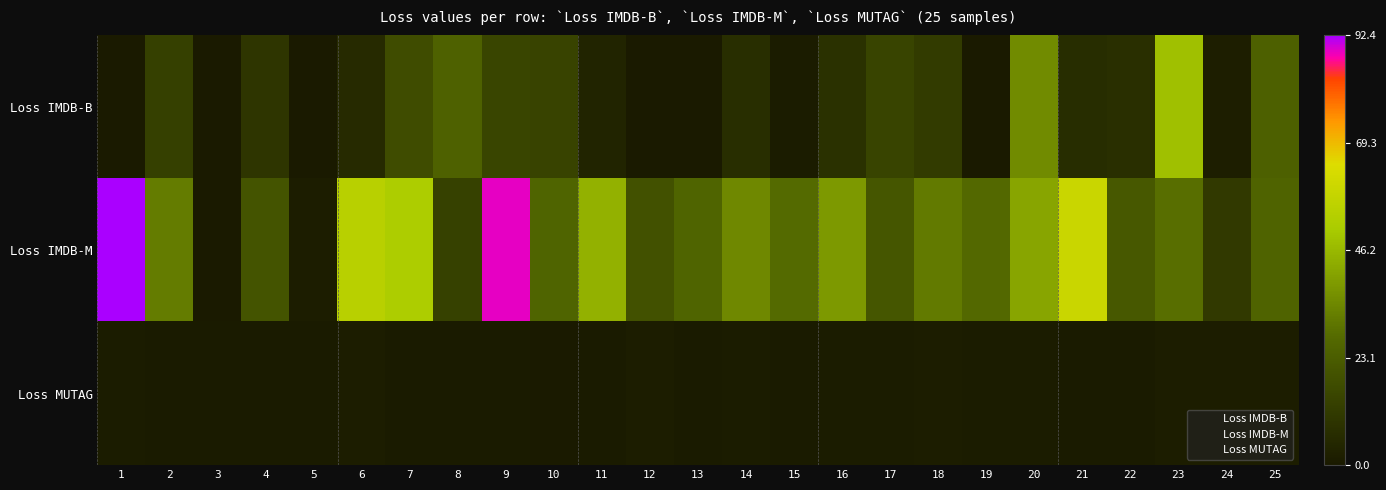

Which series has the widest spread of values?

Loss IMDB-M